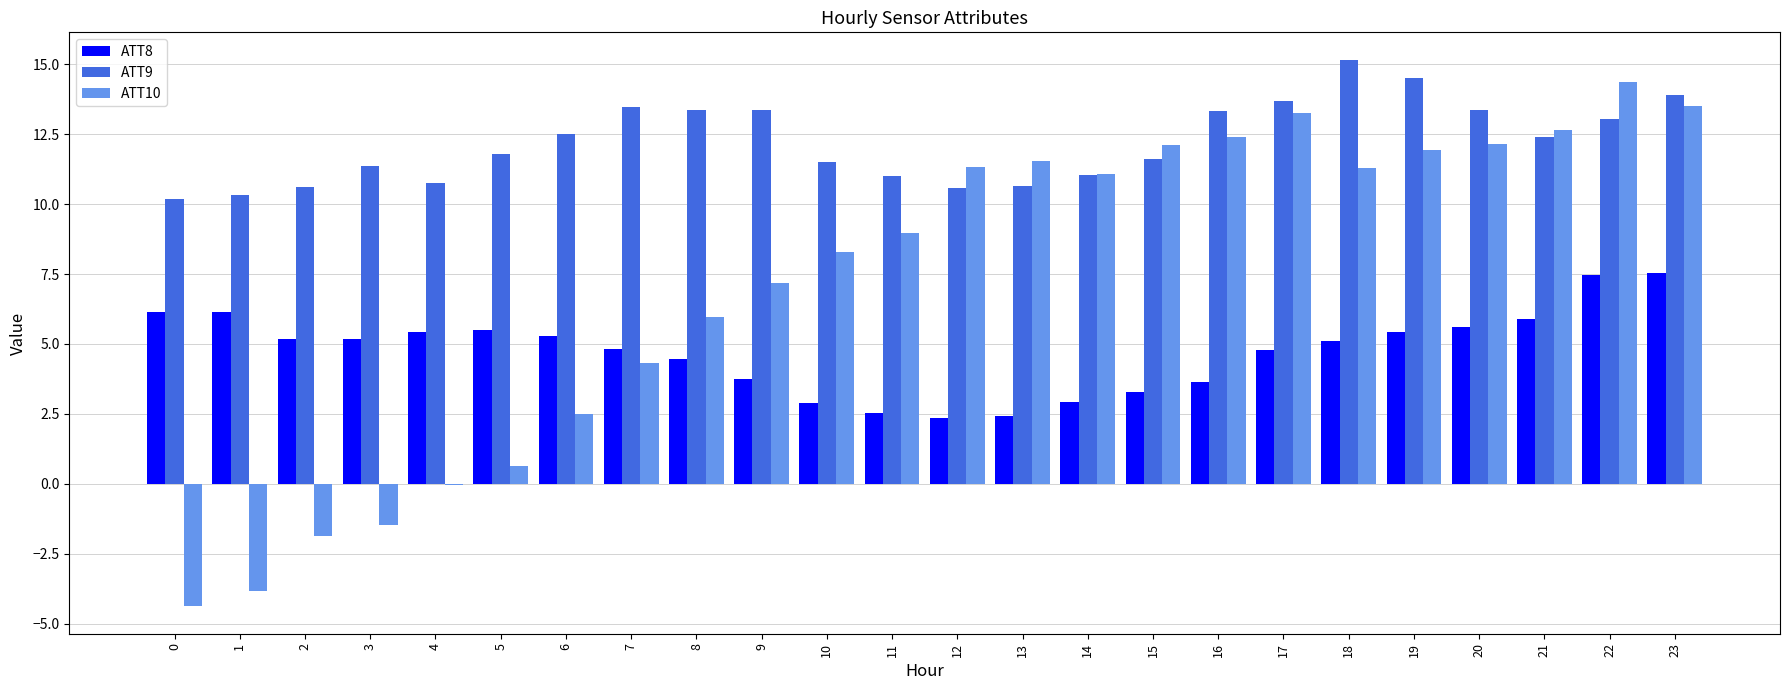

True or false: ATT8 has a value of 2.4 at 13.

True